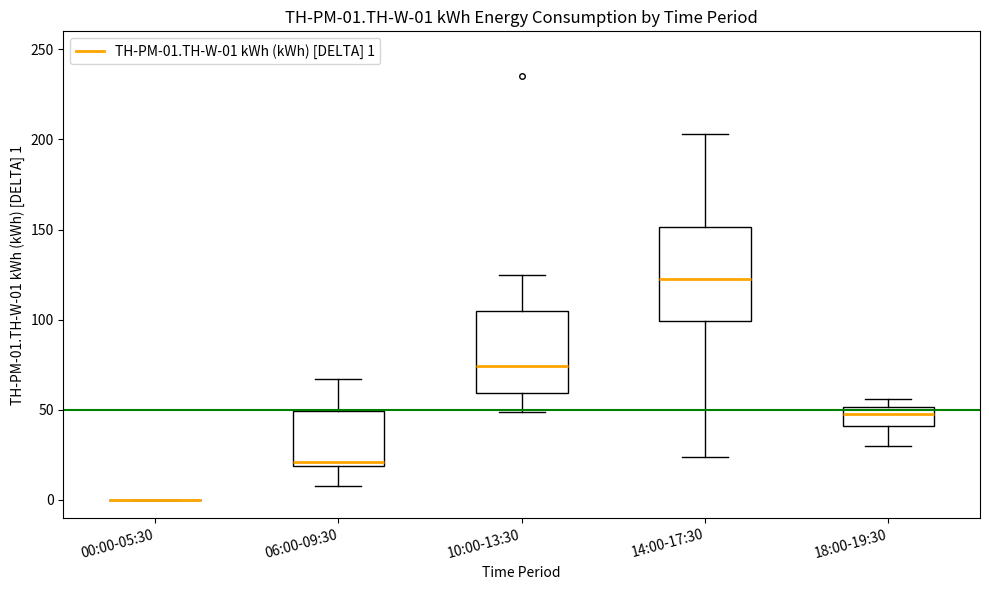

Which box is the tallest, from its lower edge to its upper edge?

14:00-17:30